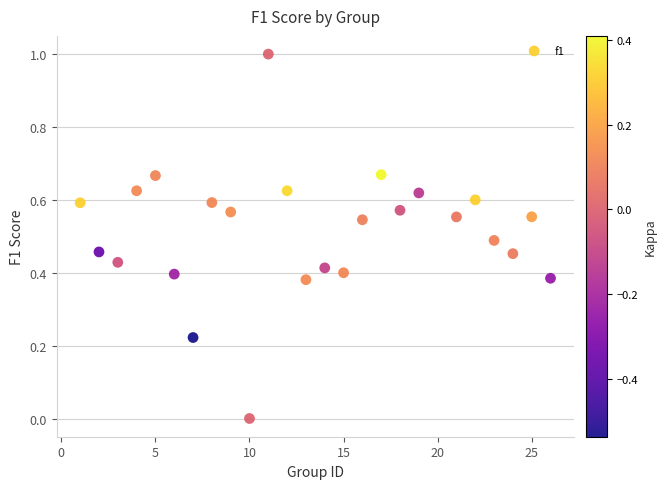

What is the range of X values (max minus min)?

25.0